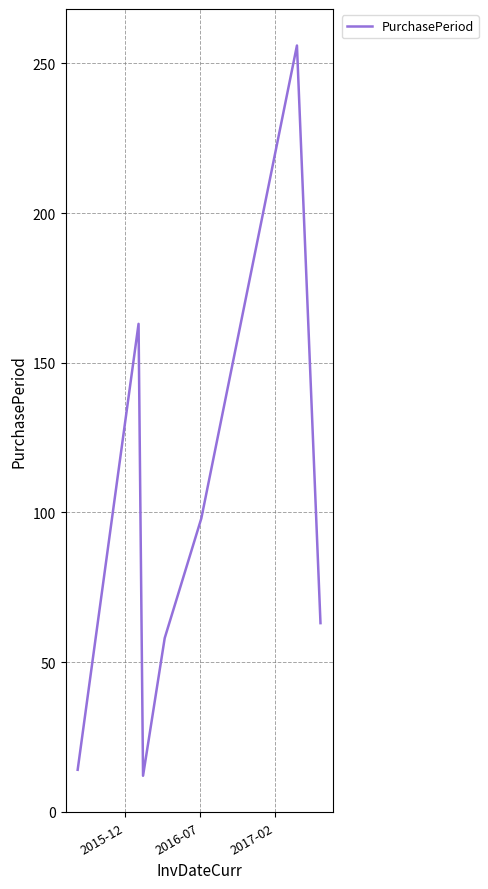

What is the average value?

95